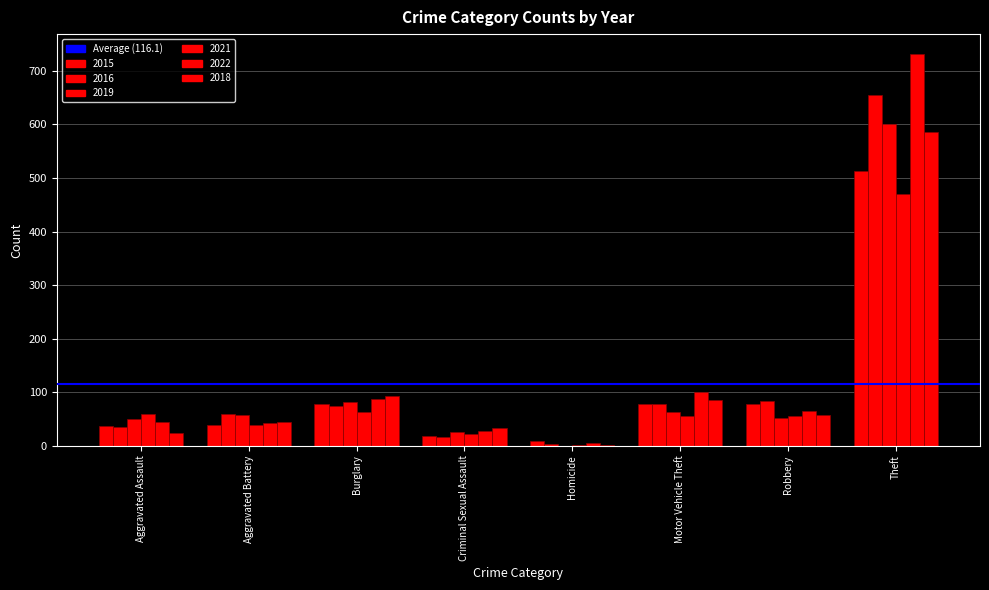

What is the sum of the 2021 values at Theft and Motor Vehicle Theft?

525